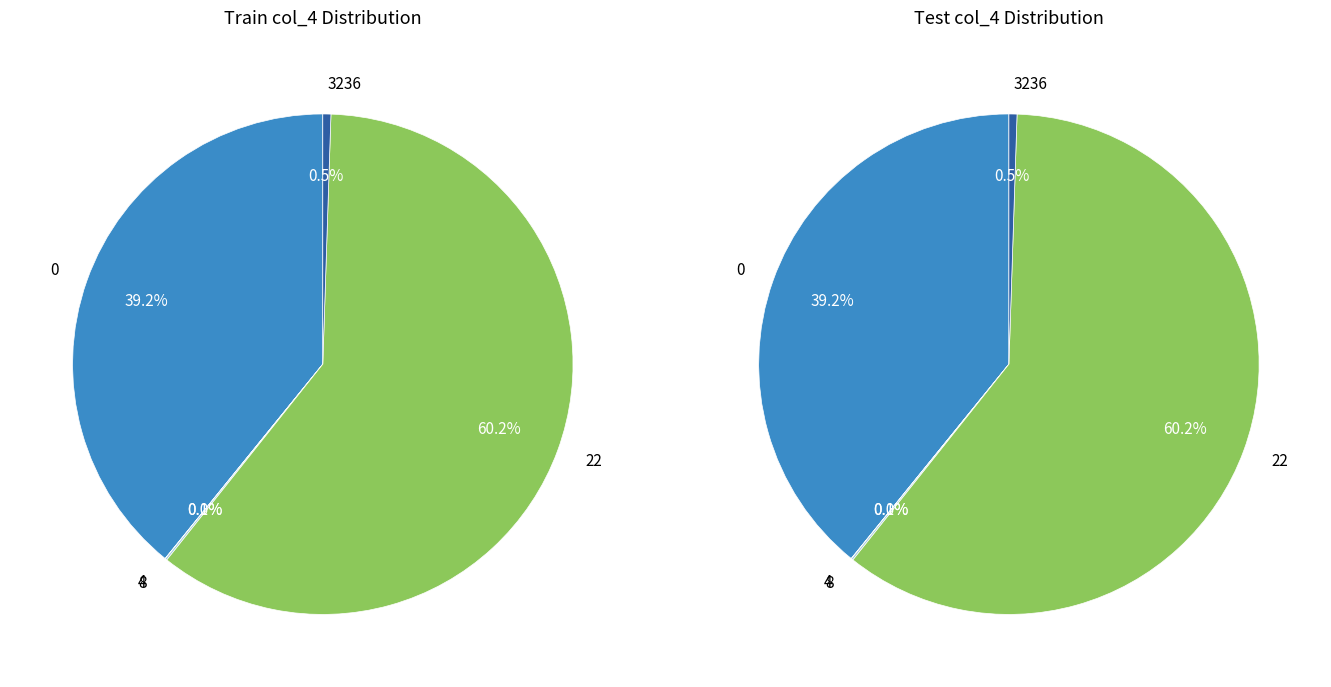

What is the largest slice in the pie chart?

22